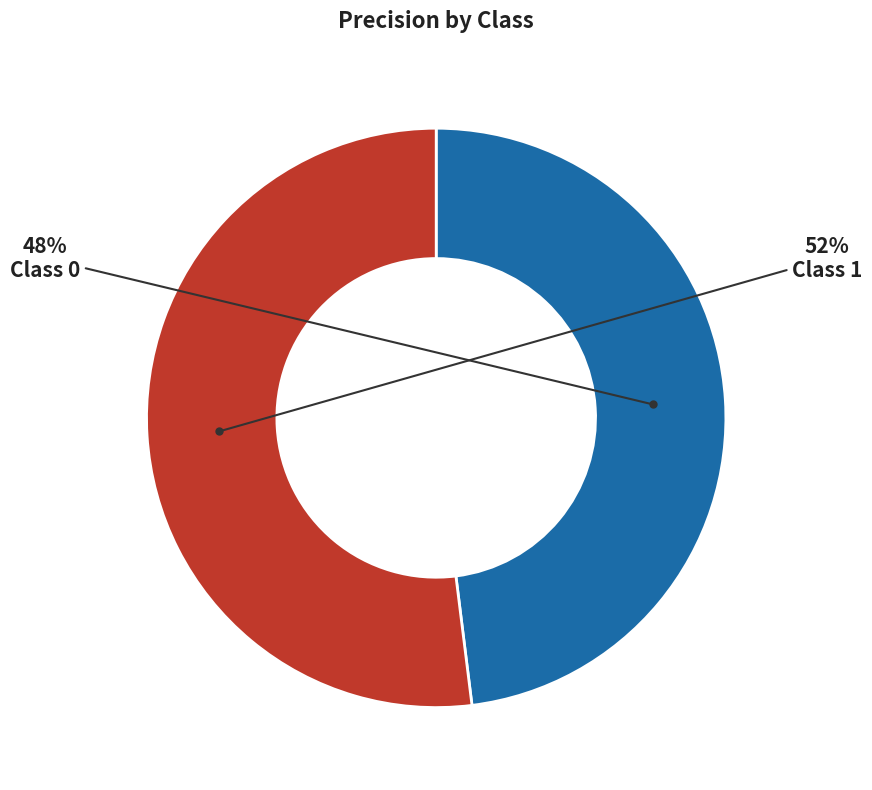

To the nearest percent, what is the difference between the largest and smallest slice percentages?

4%